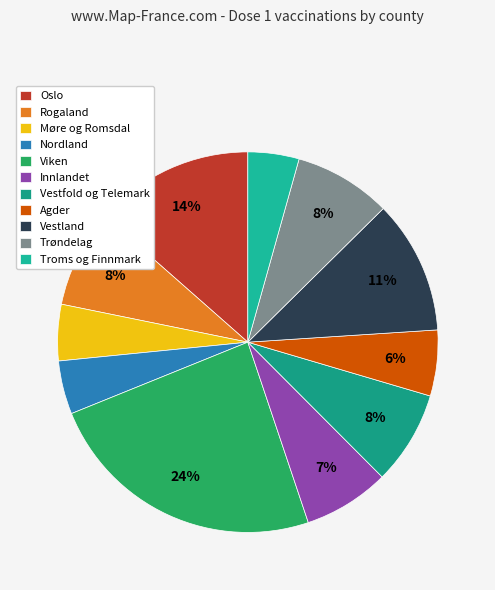

To the nearest percent, what is the combined percentage of Trøndelag and Nordland?

13%